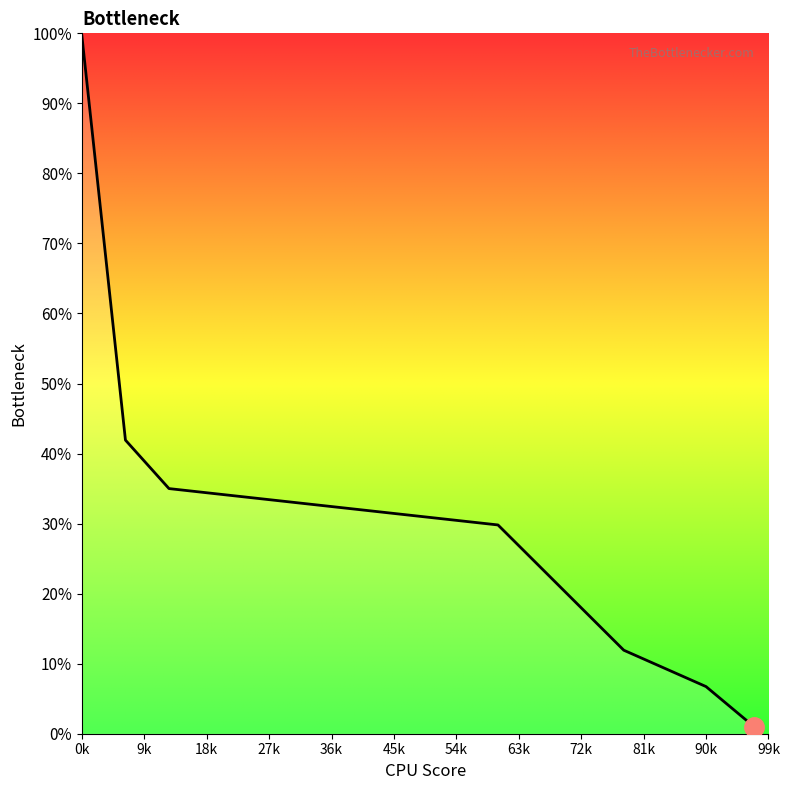

What is the maximum value shown in the chart?

99.6